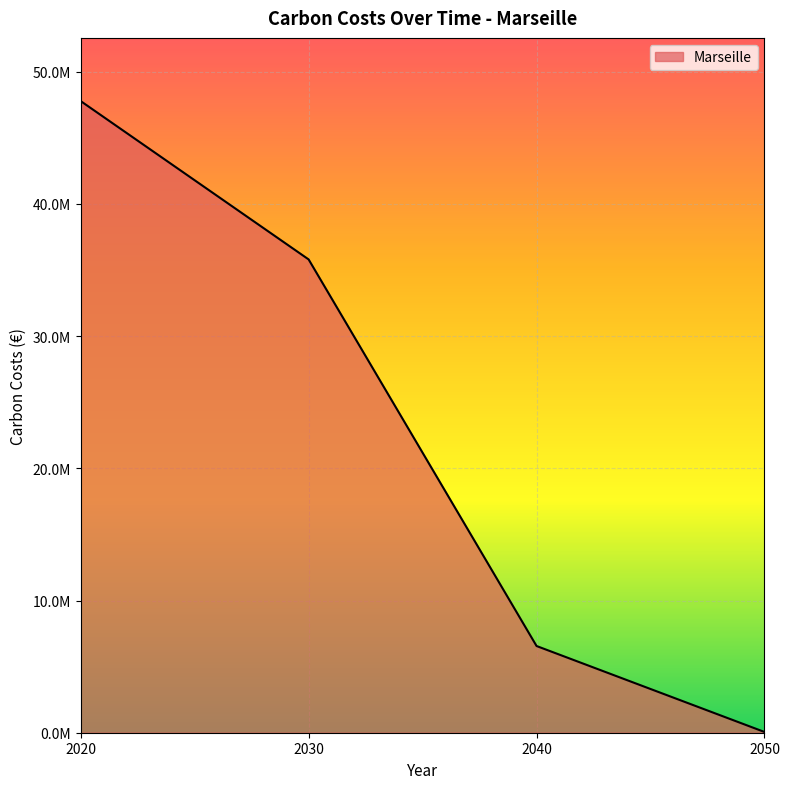

The chart shows a value of 63467206.1 at 2030. True or false?

False